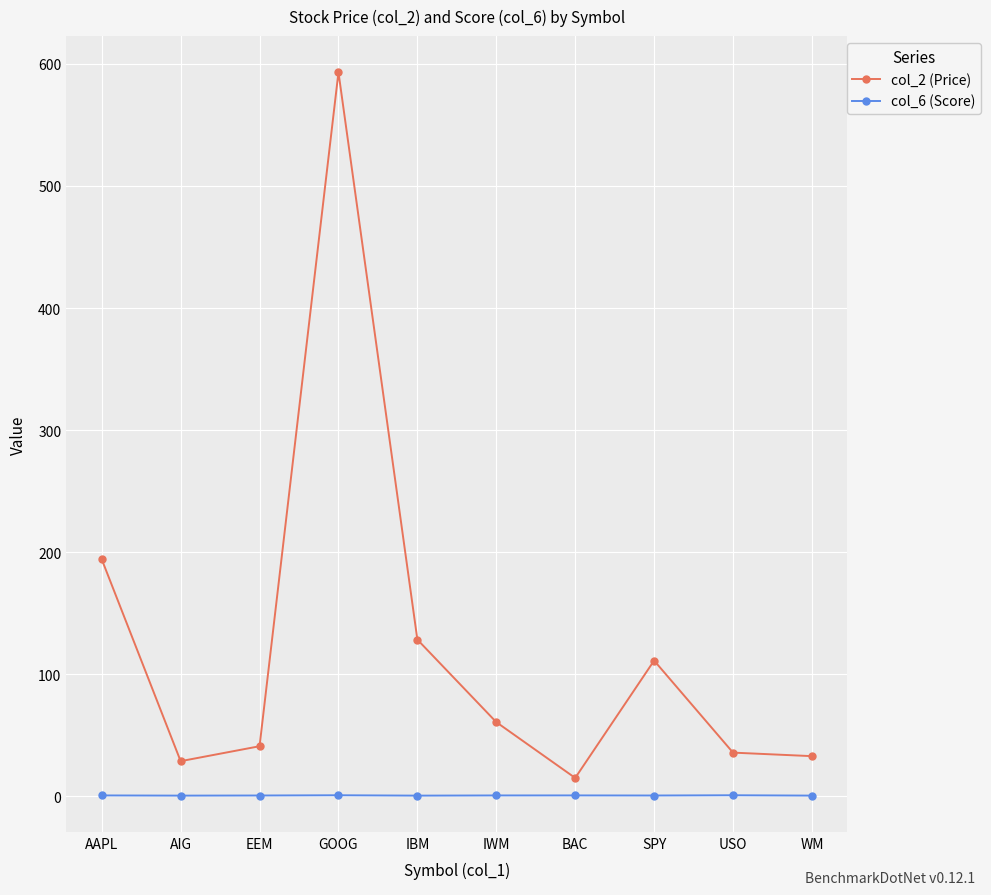

True or false: col_6 (Score) and col_2 (Price) cross at least once.

False